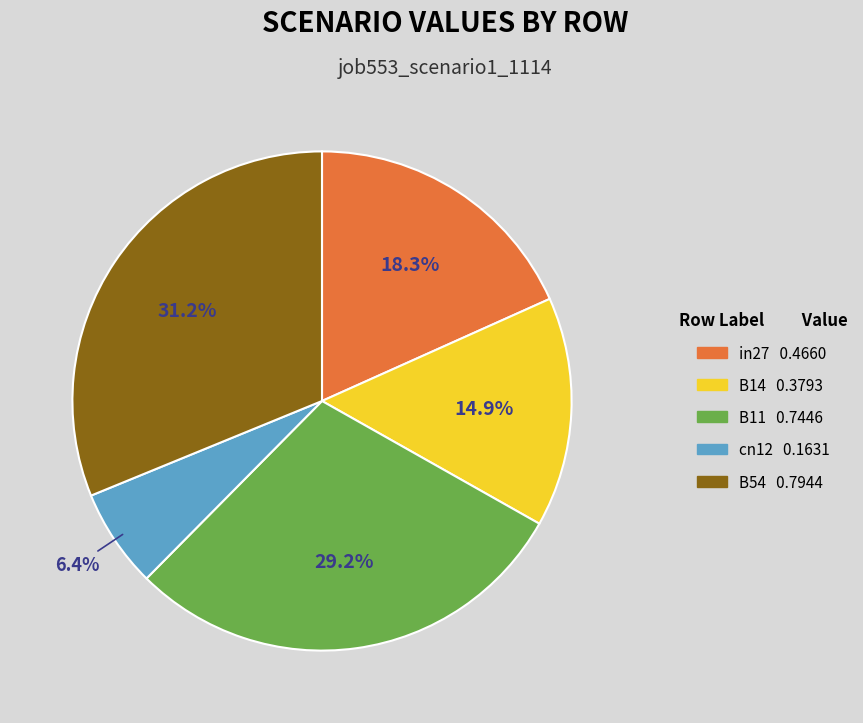

What percentage is the in27 slice, to the nearest percent?

18%